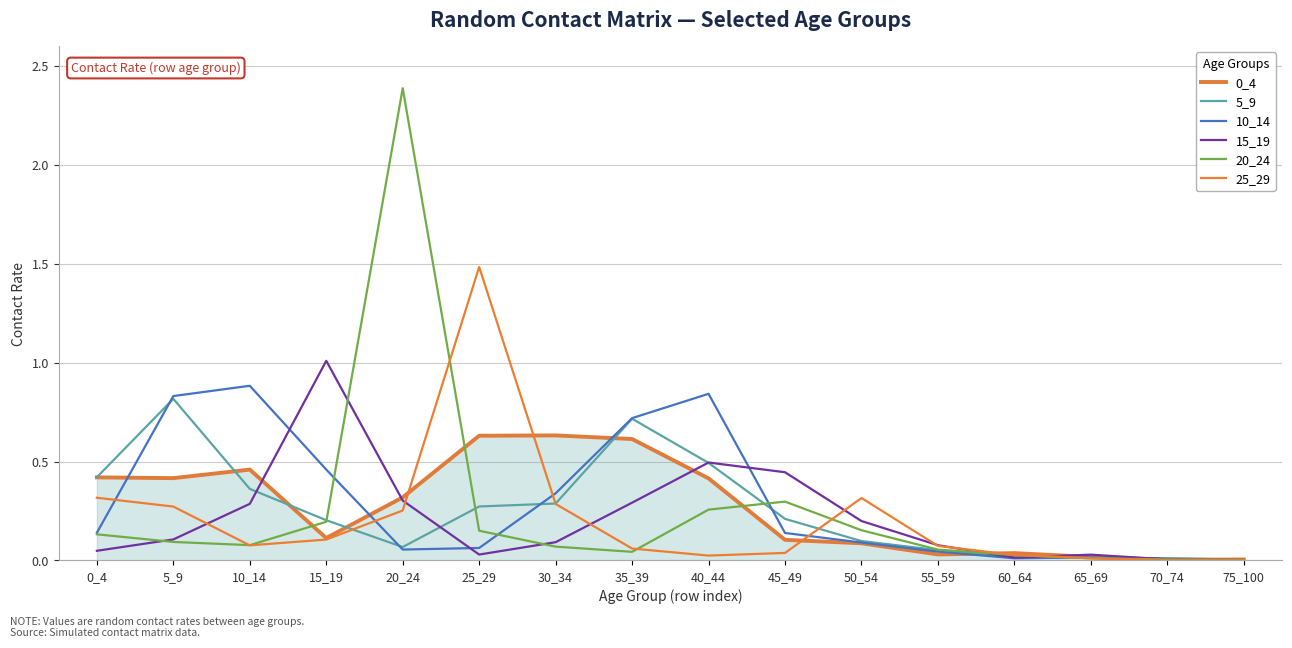

At which label does 20_24 reach its minimum?

75_100